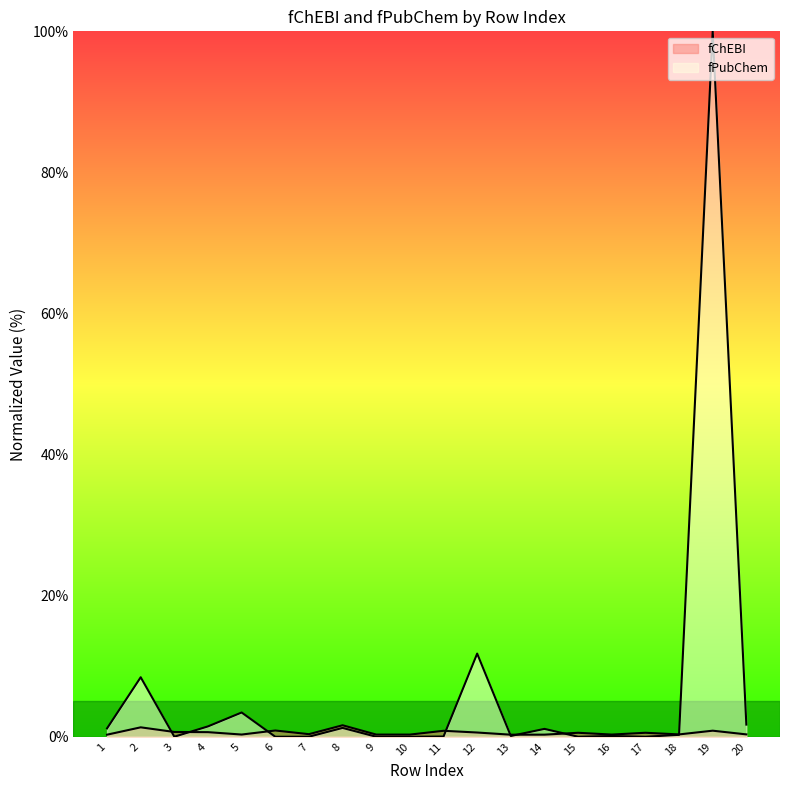

What is the sum of all fChEBI values?

11.8